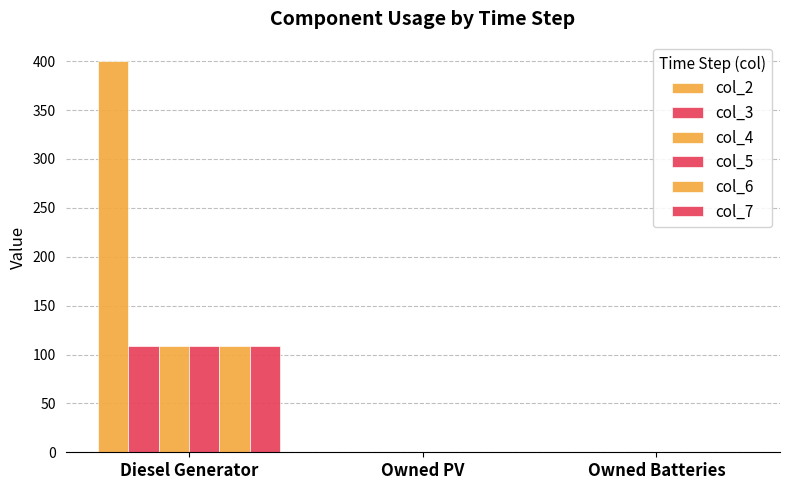

At which category is the sum across all series the highest?

Diesel Generator